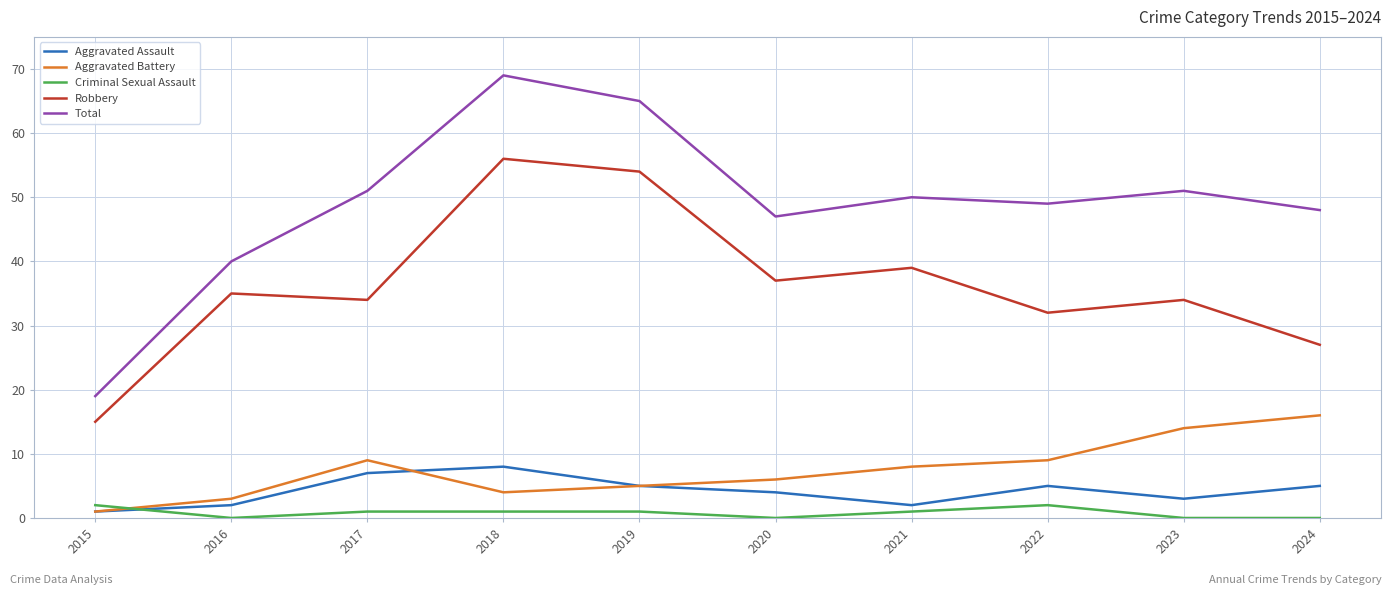

True or false: Aggravated Battery and Total intersect in this chart.

False